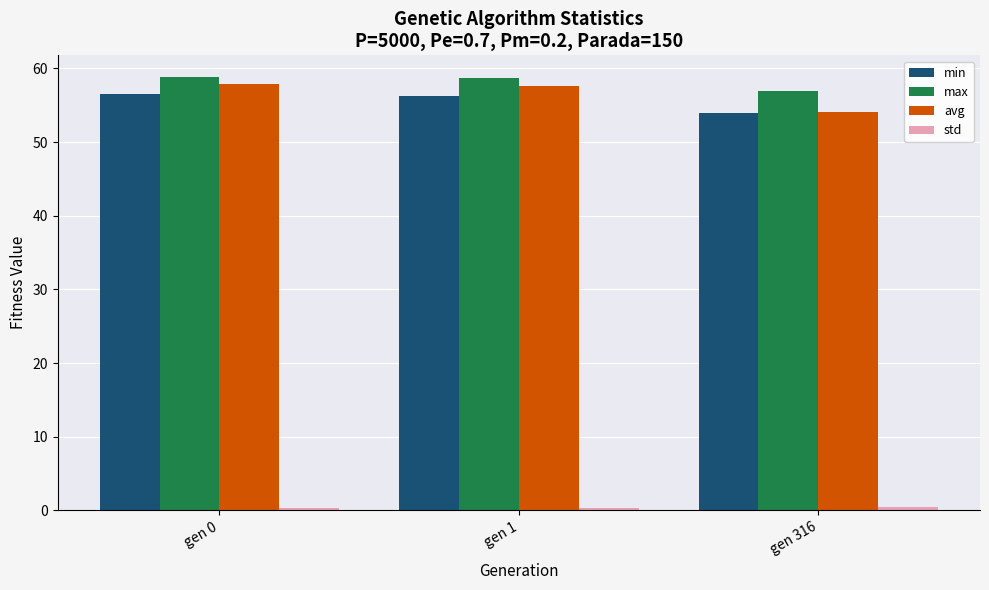

Which category has the lowest value in the max series?

gen 316